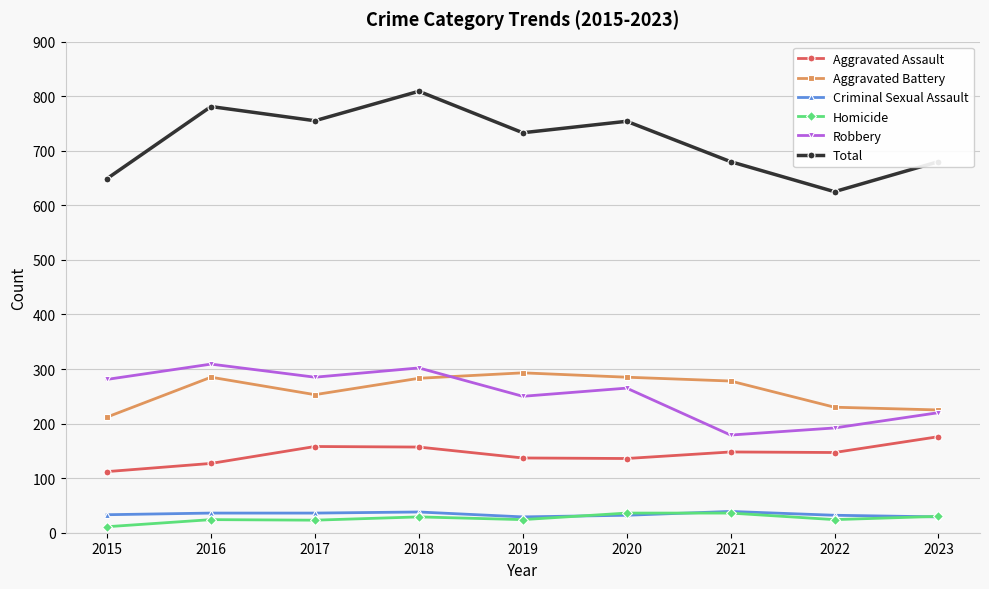

Which label corresponds to the smallest value in the chart?

2015